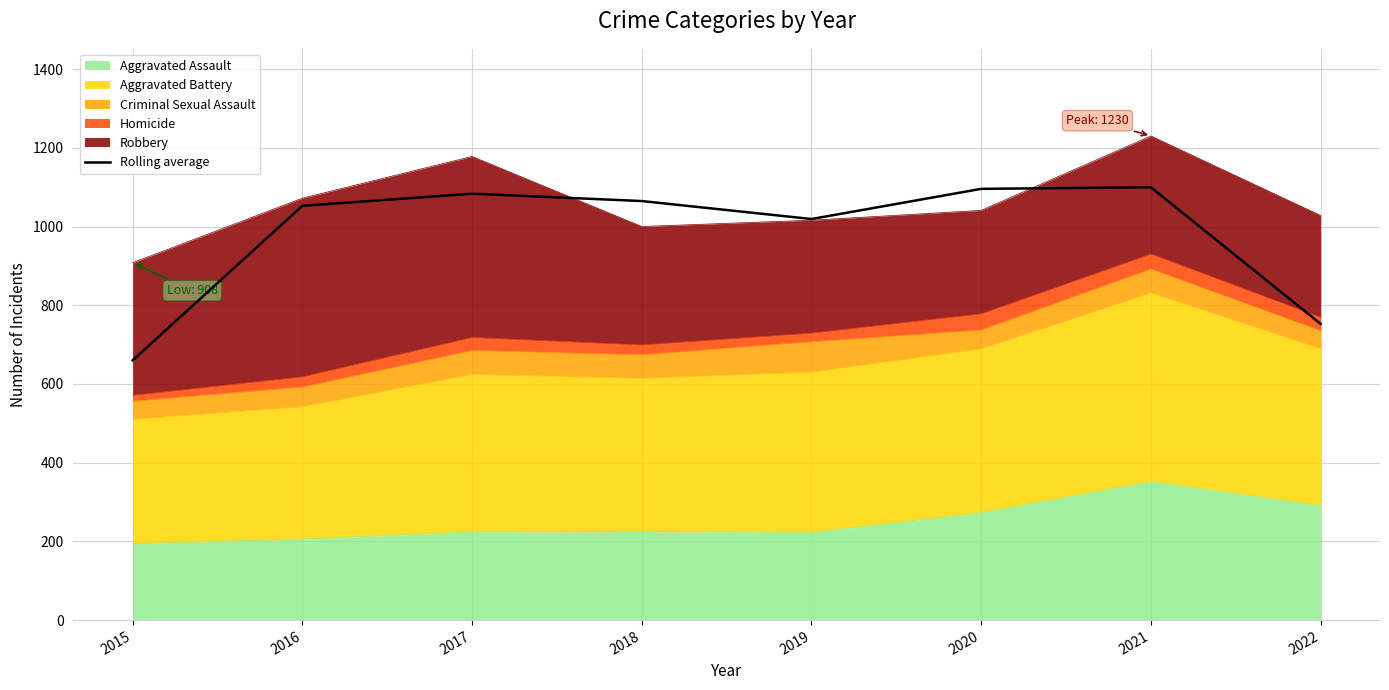

Reading left to right, transcribe all the data shown in this chart.

660.0	1052.7	1083.3	1064.7	1019.0	1095.7	1099.7	752.7